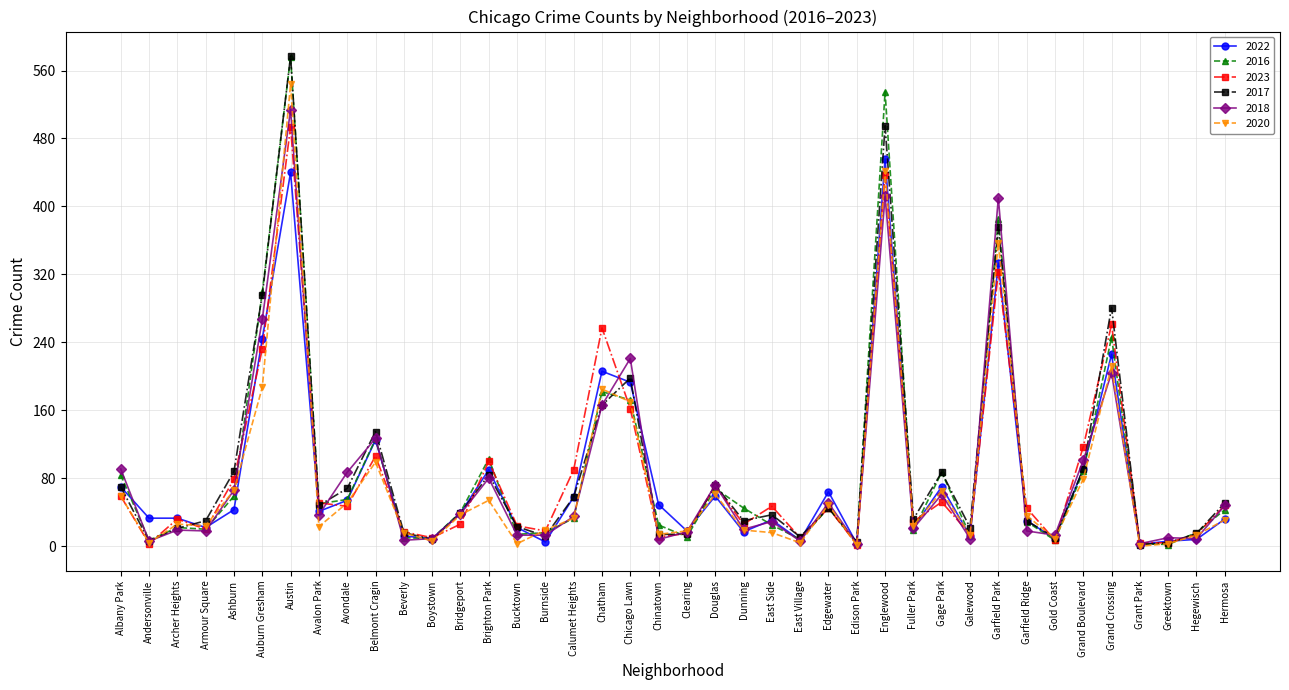

What is the sum of all 2018 values?

3339